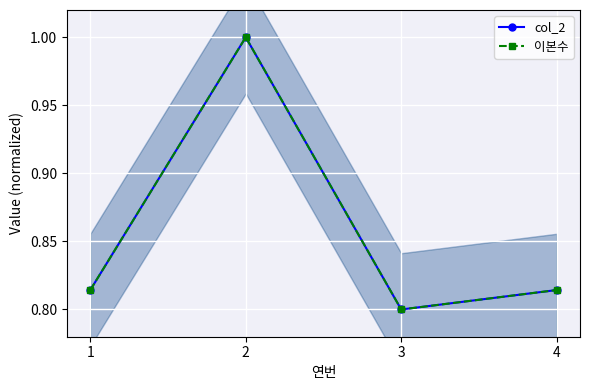

What is the value of the 이본수 point at the 3rd from the left?

0.8